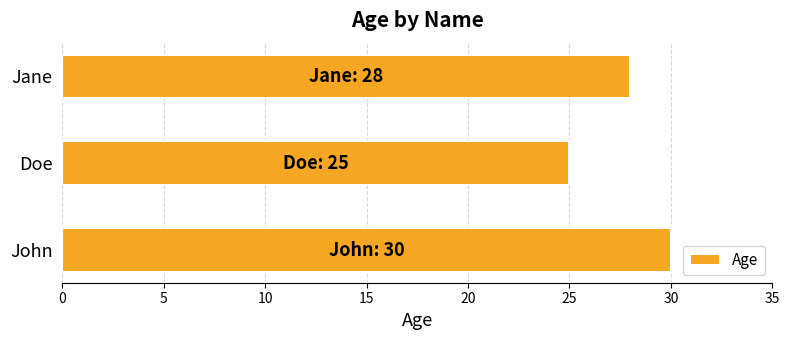

How many series are shown in this chart?

1